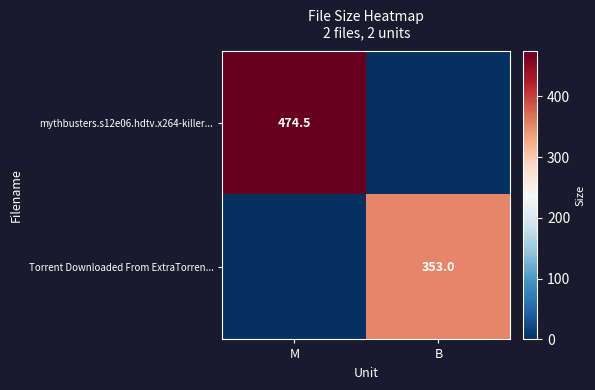

Which label corresponds to the largest value in the chart?

M